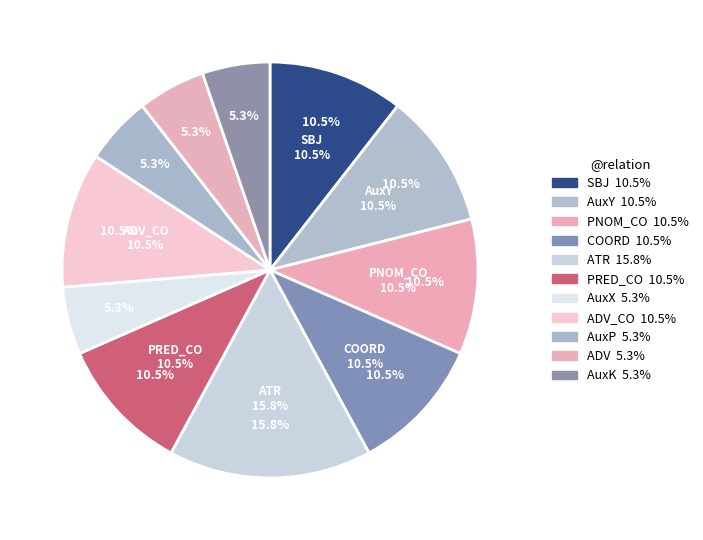

Does ADV account for over 50% of the chart?

No